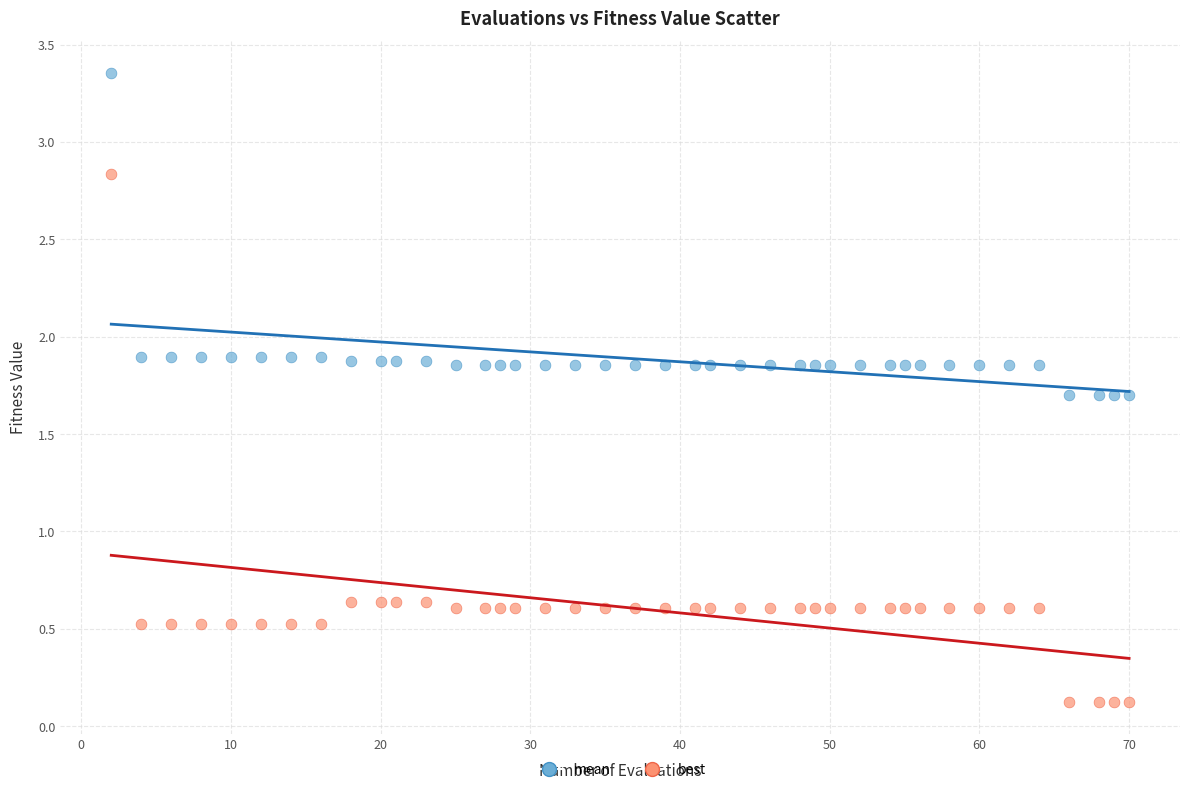

What is the X range (max minus min) for the scatter plot?

68.0